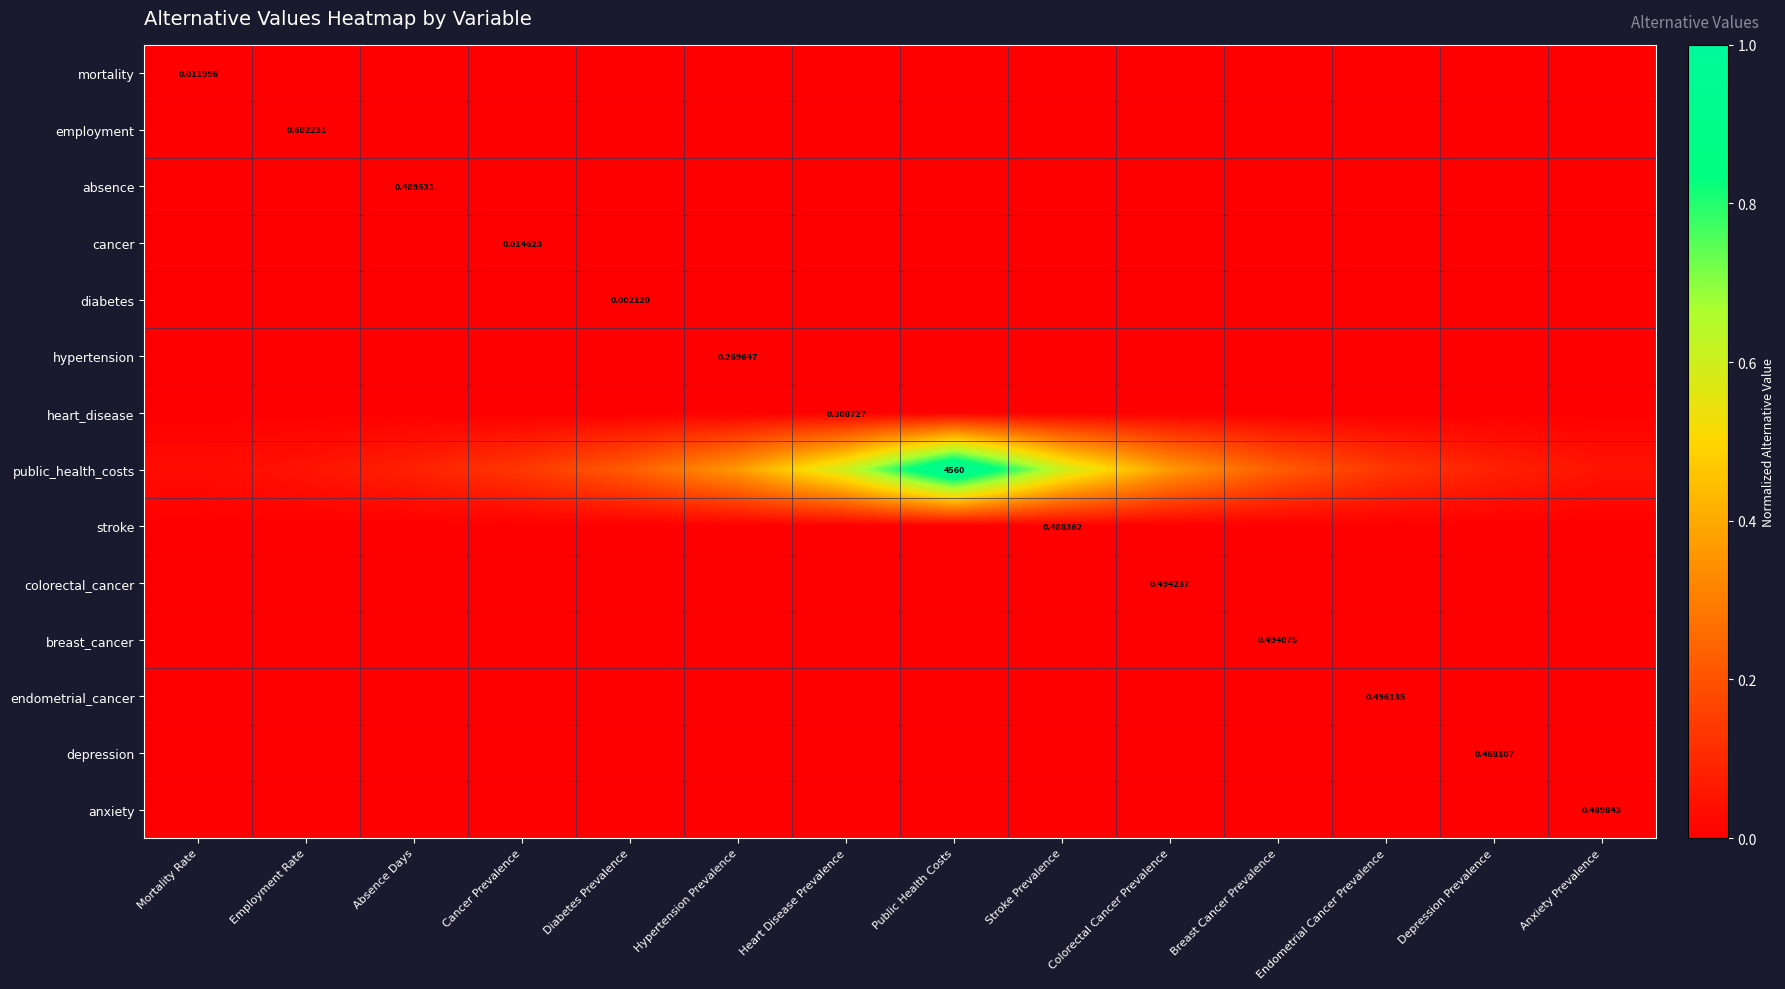

Between Mortality Rate and Depression Prevalence, which series saw the biggest shift?

public_health_costs